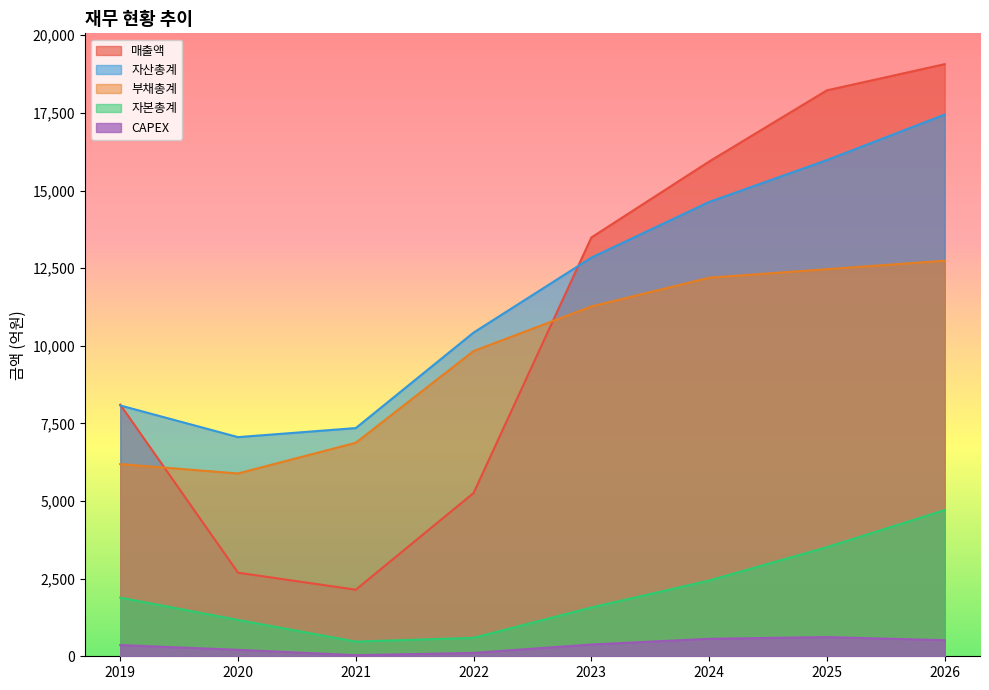

How many interior local valleys does the 매출액 series have?

1